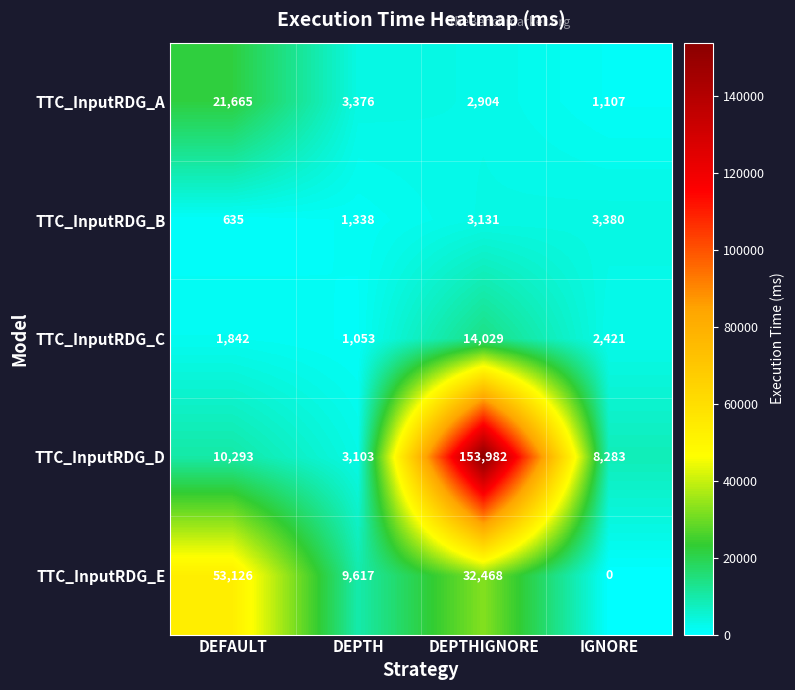

Which series changed the most between DEPTHIGNORE and IGNORE?

TTC_InputRDG_D